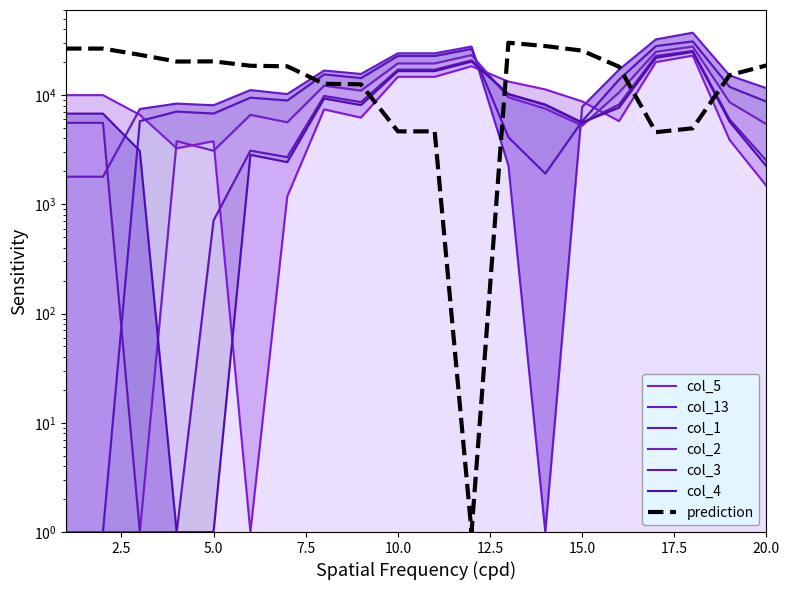

What is the sum of all col_2 values?

203934